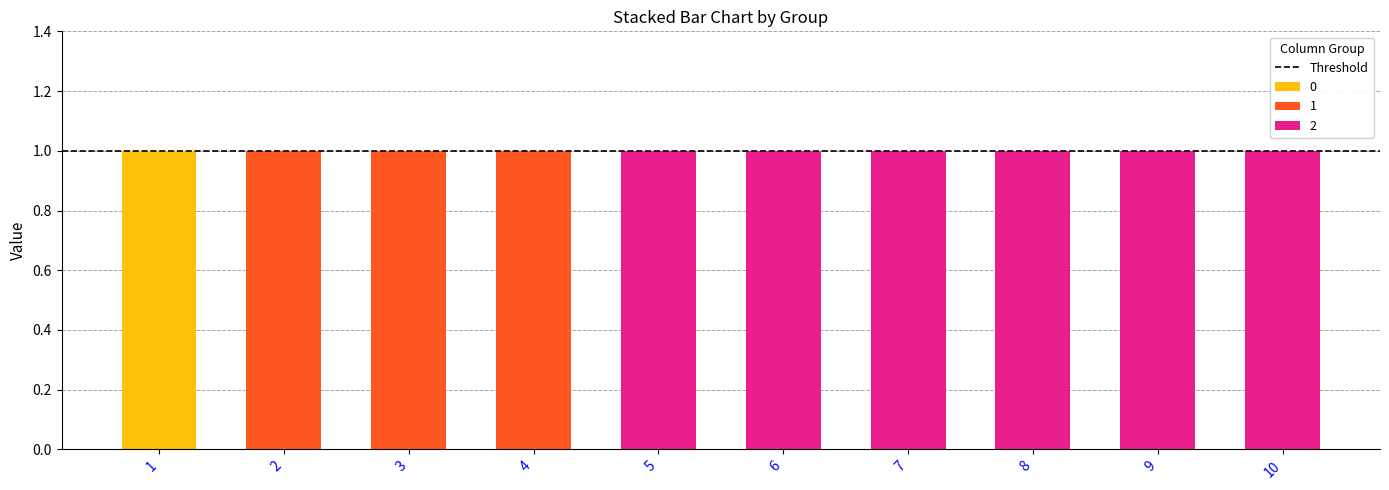

Reading left to right, list the values for the 0 series.

1=1	2=0	3=0	4=0	5=0	6=0	7=0	8=0	9=0	10=0